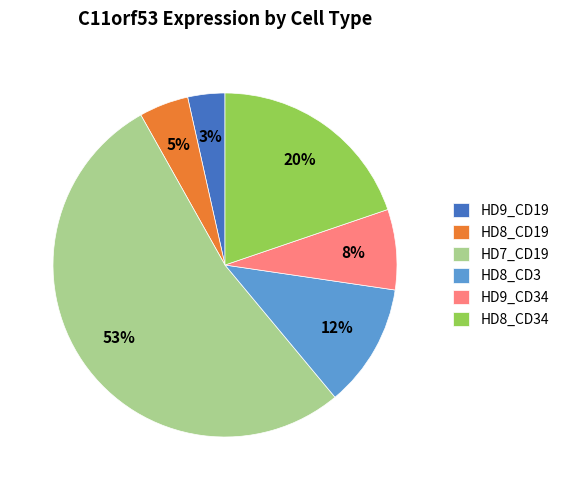

Is the sum of HD9_CD34 and HD7_CD19 greater than half?

Yes